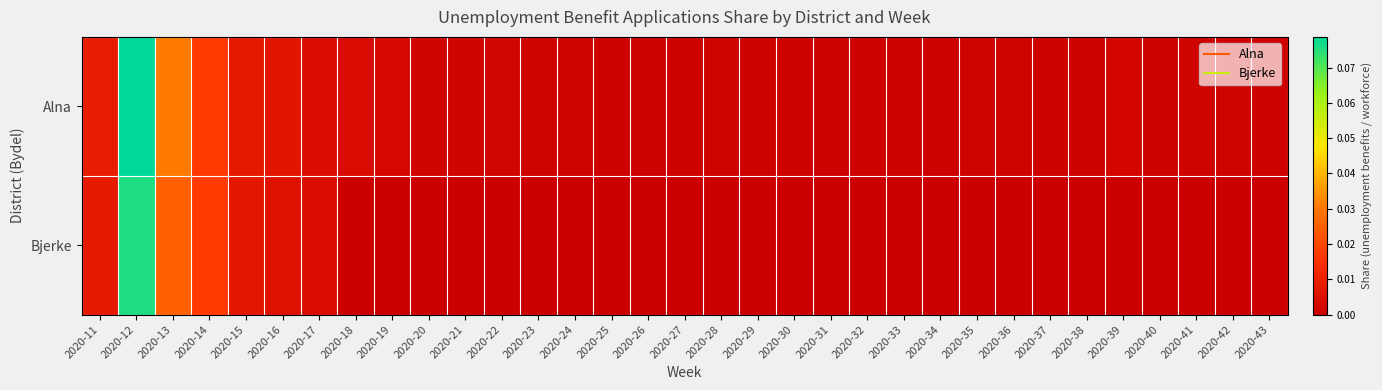

Which series changed the most between 2020-28 and 2020-37?

Alna